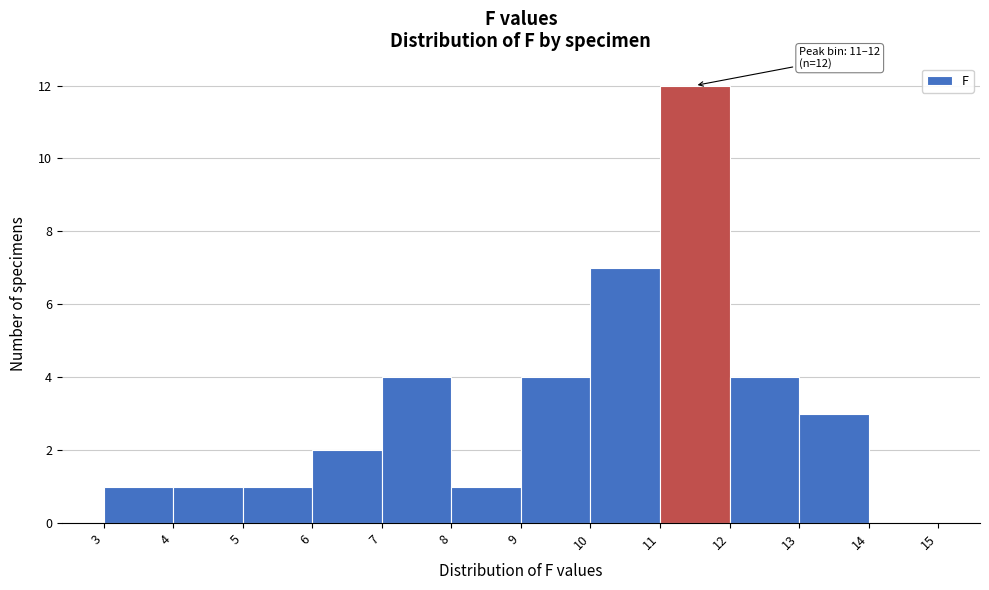

Over which range of the x-axis is the bar tallest?

11 to 12